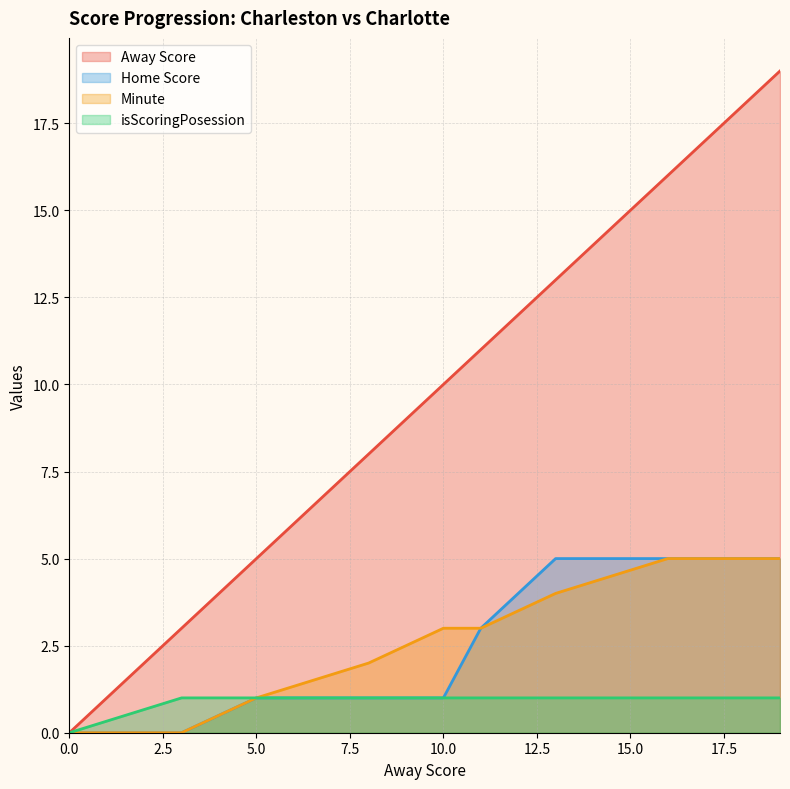

At how many categories does at least one series exceed 8?

5